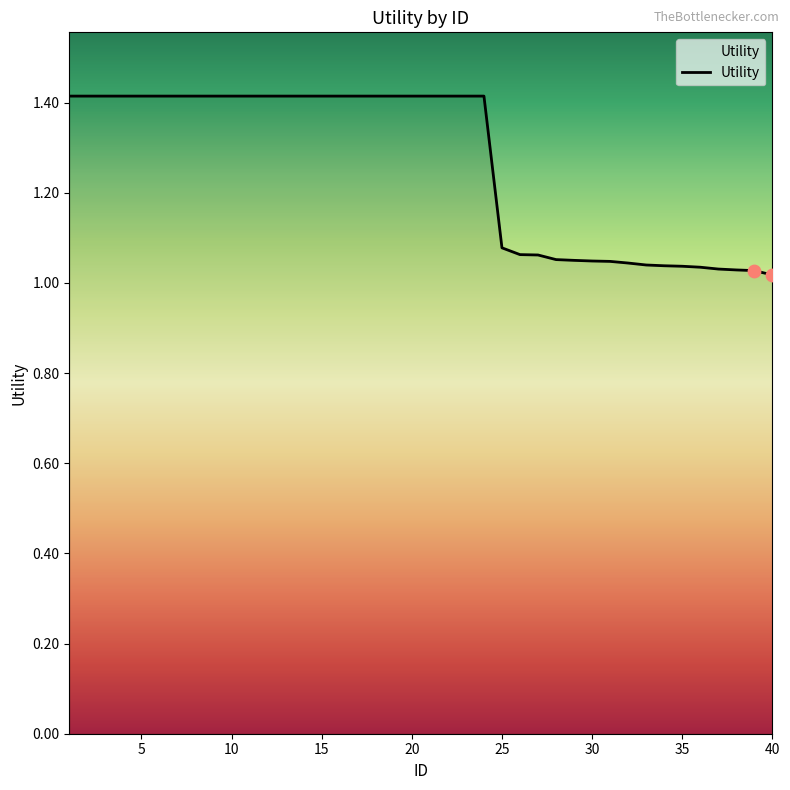

What is the difference between the maximum and minimum values?

0.4